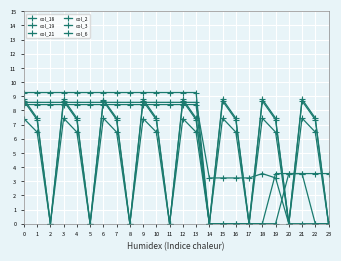

Where is col_3 nearest to the value 202?

1